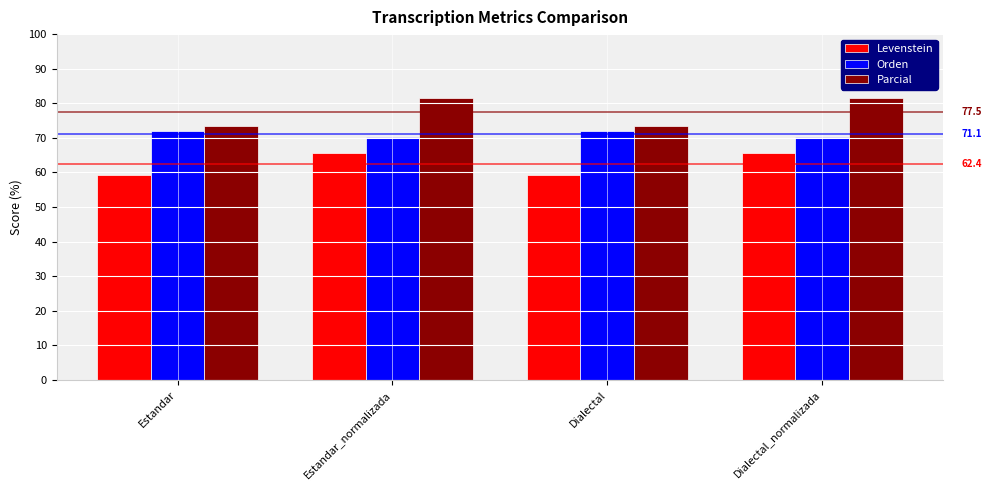

What is the minimum value shown in the chart?

59.2